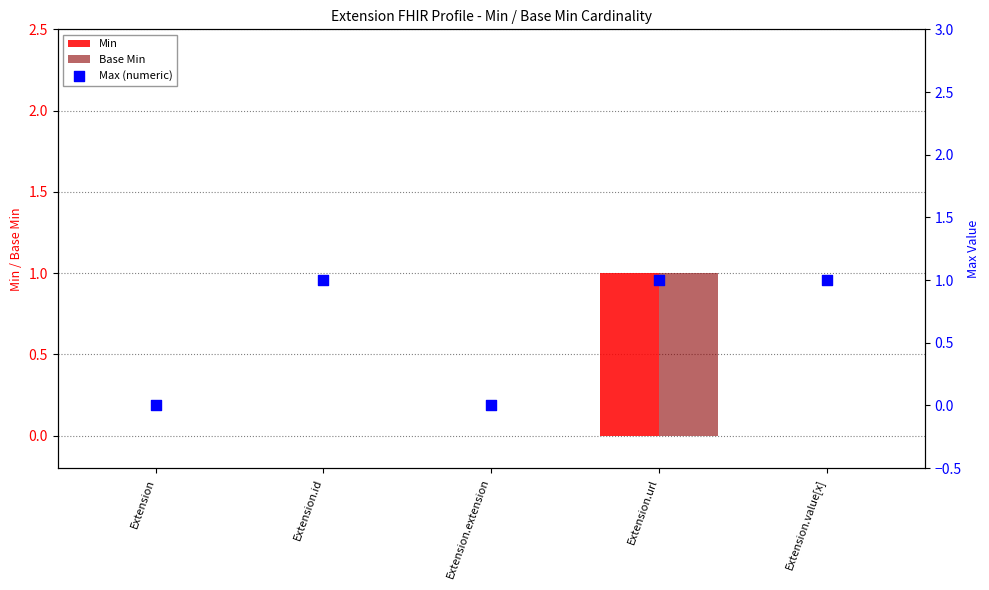

Which series has the largest total across all categories?

Max (numeric)